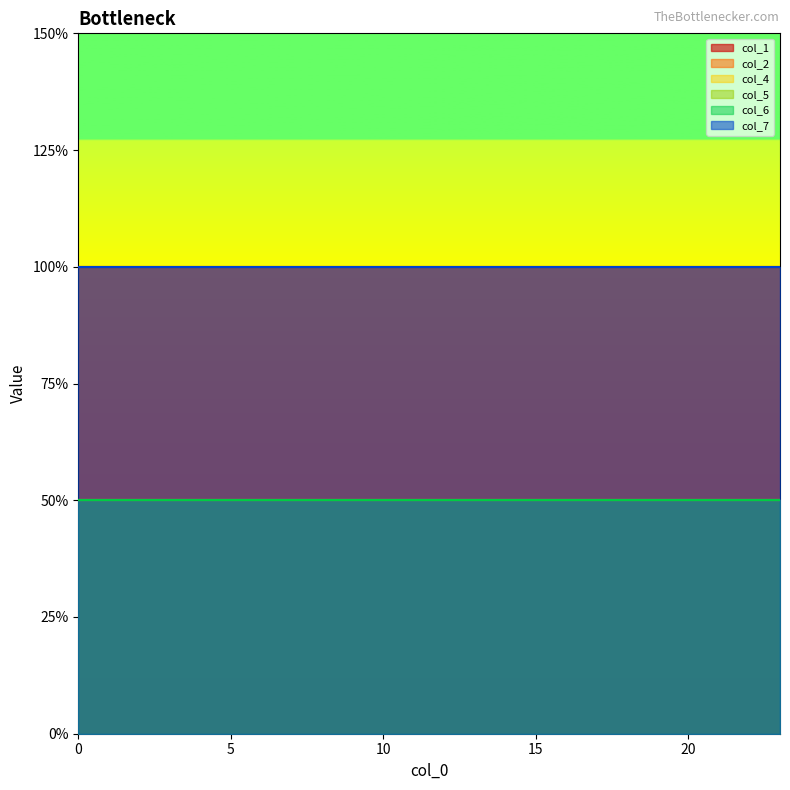

Does the chart display data point markers on the line(s)?

No